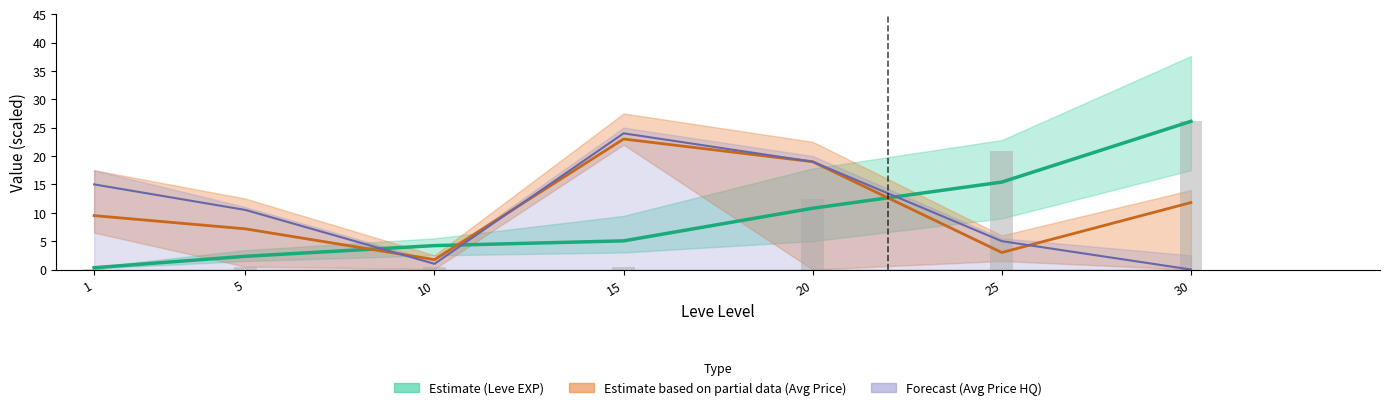

What is the difference between the Leve EXP (Estimate) values at 1 and 15?

4.7